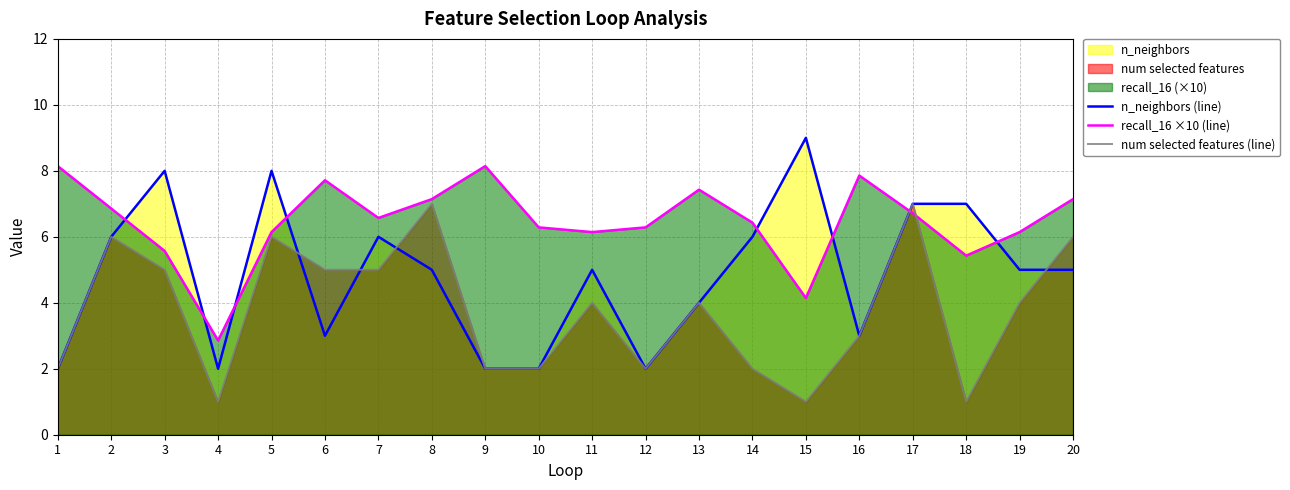

Reading right to left, list all the values displayed in this chart.

n_neighbors (line): 5.0	5.0	7.0	7.0	3.0	9.0	6.0	4.0	2.0	5.0	2.0	2.0	5.0	6.0	3.0	8.0	2.0	8.0	6.0	2.0
recall_16 ×10 (line): 7.1	6.1	5.4	6.7	7.9	4.1	6.4	7.4	6.3	6.1	6.3	8.1	7.1	6.6	7.7	6.1	2.9	5.6	6.9	8.1
num selected features (line): 6.0	4.0	1.0	7.0	3.0	1.0	2.0	4.0	2.0	4.0	2.0	2.0	7.0	5.0	5.0	6.0	1.0	5.0	6.0	2.0